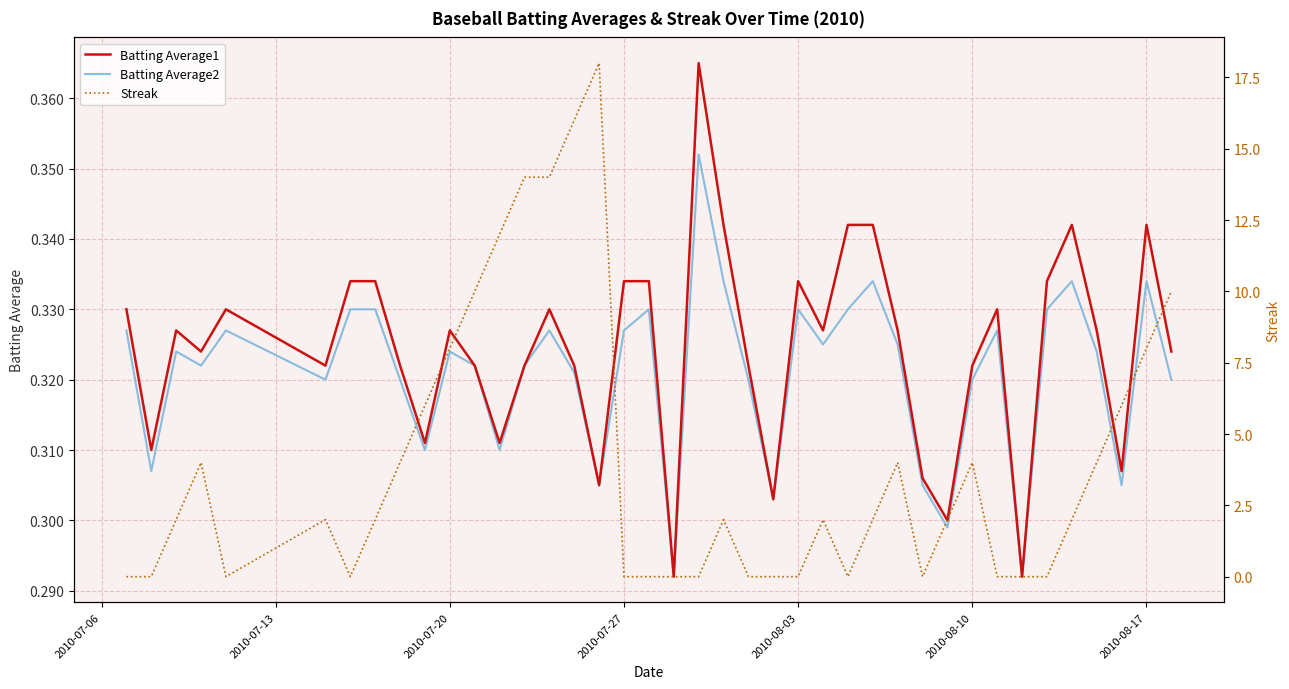

Is this an area chart (filled region under the line)?

No